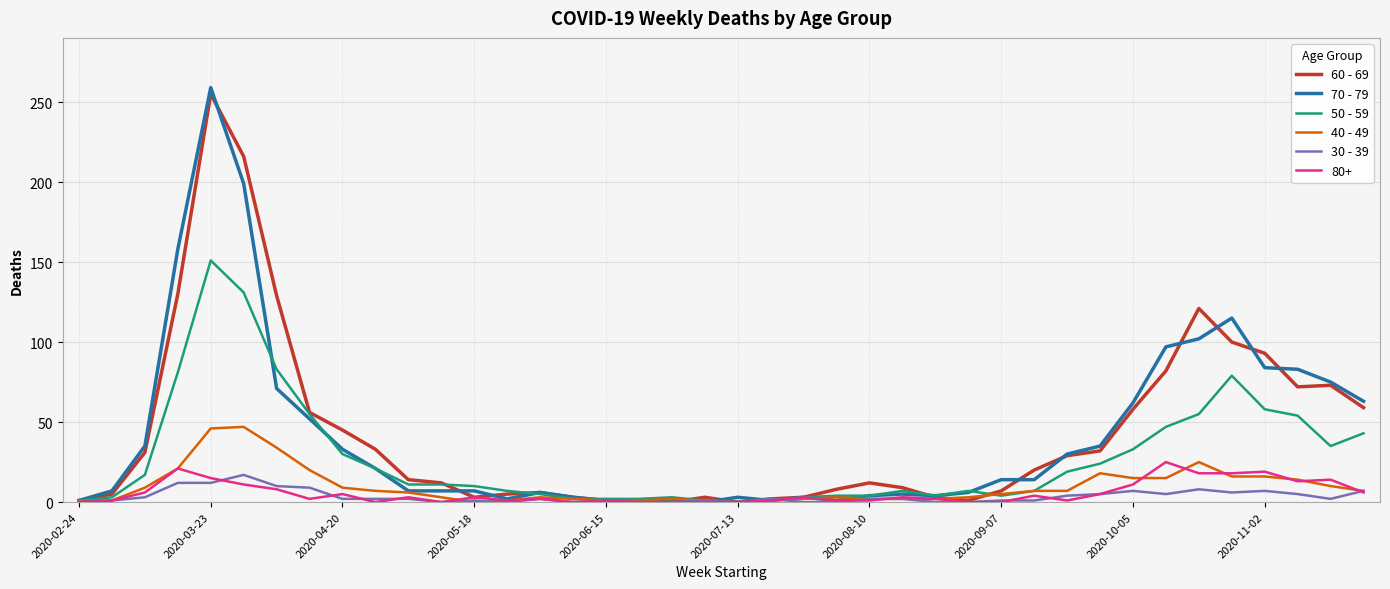

Which series has the widest spread of values?

70 - 79